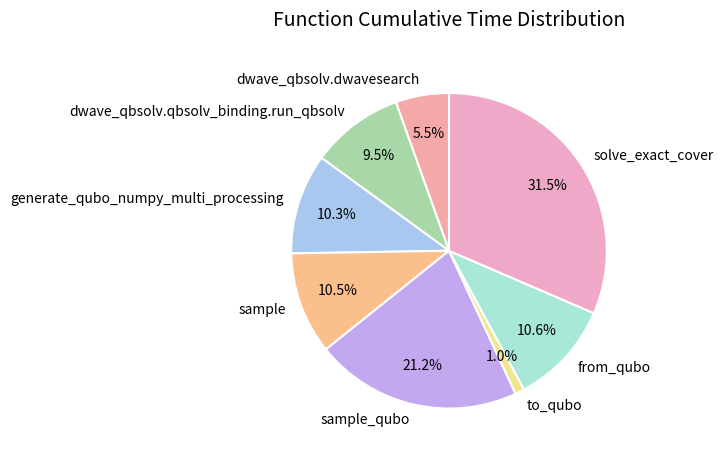

What percentage do sample and generate_qubo_numpy_multi_processing together represent?

20.8%